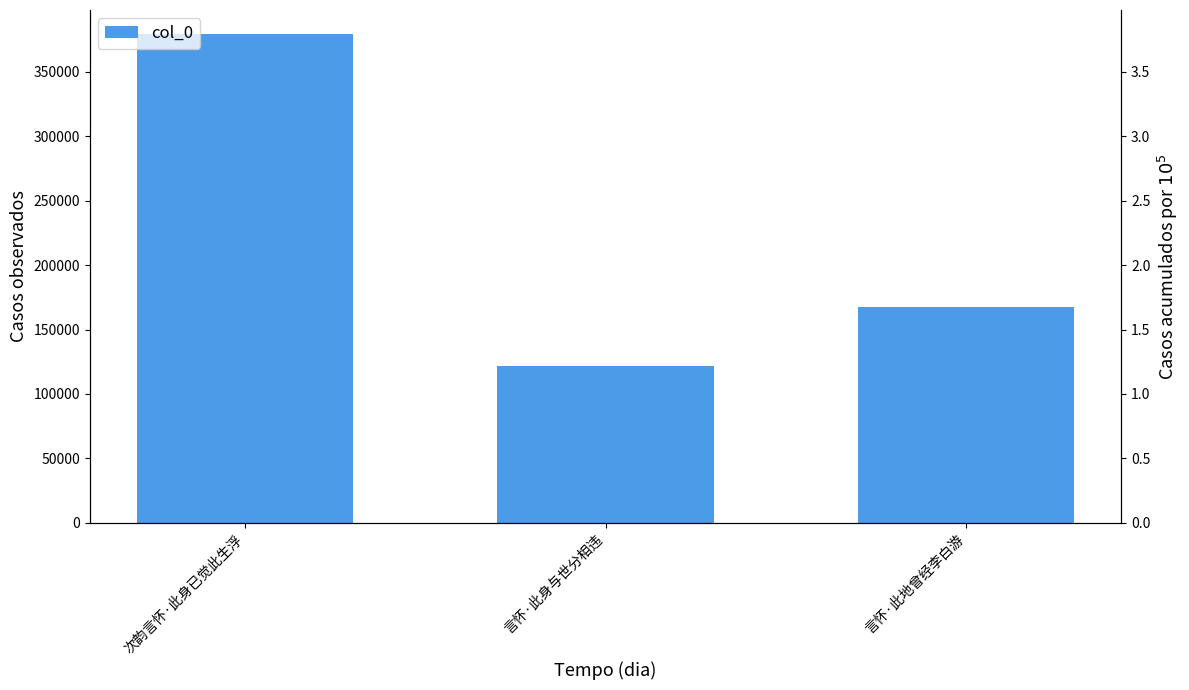

Which category has the lowest value across all series?

言怀·此身与世分相违